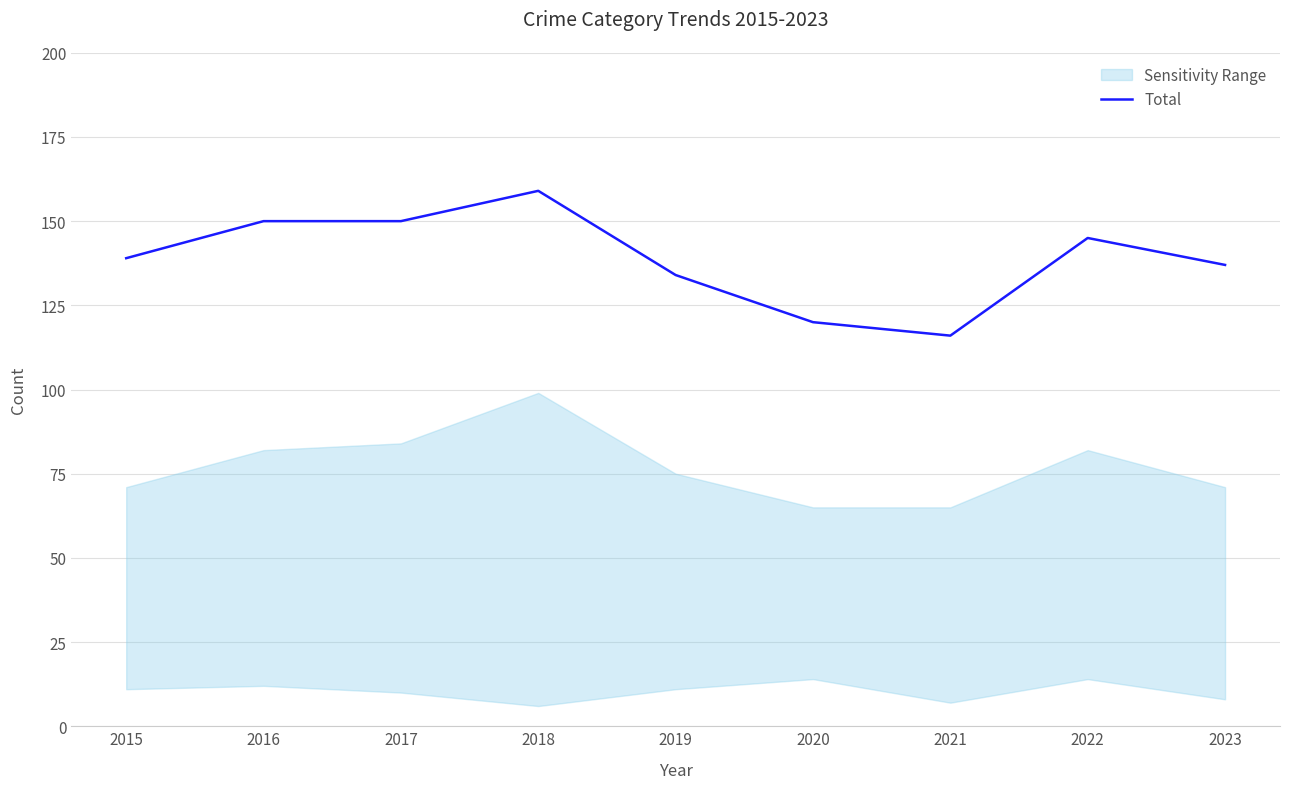

What is the sum of all values?

1250